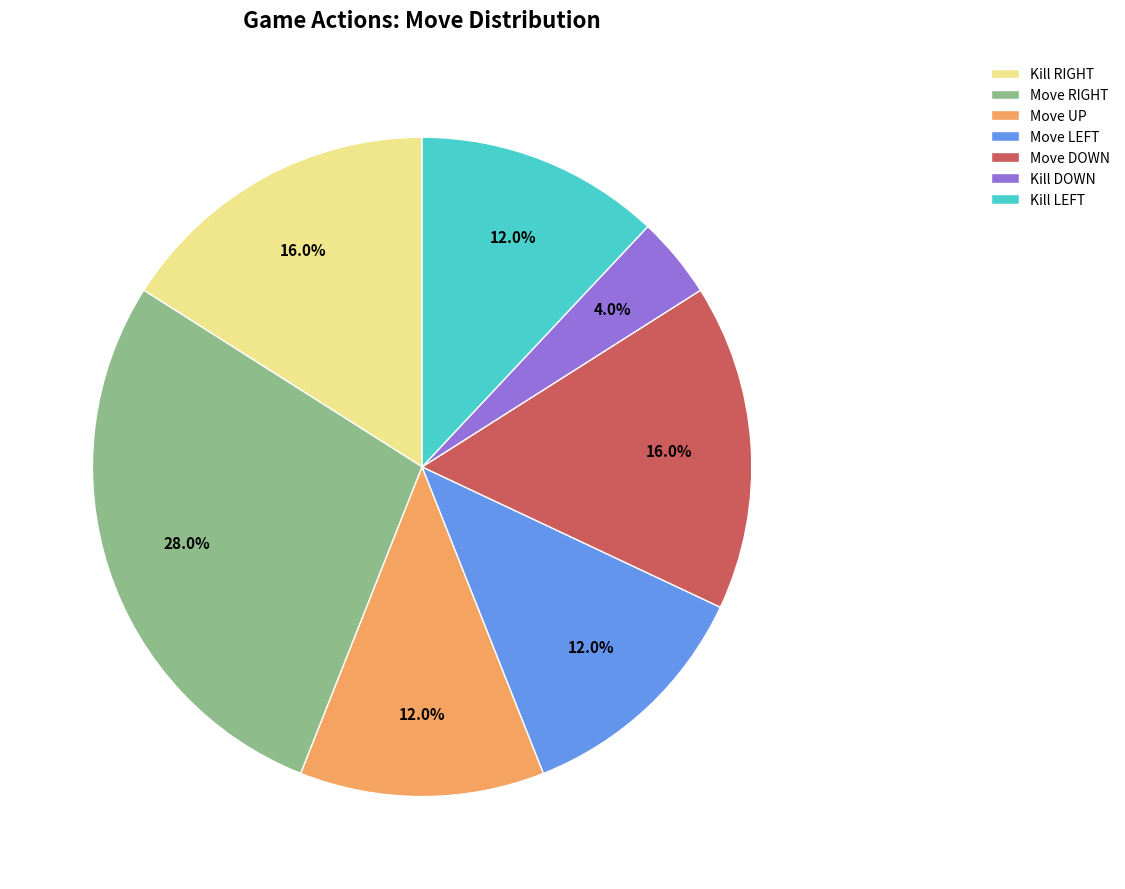

Is Move DOWN the majority of the pie?

No